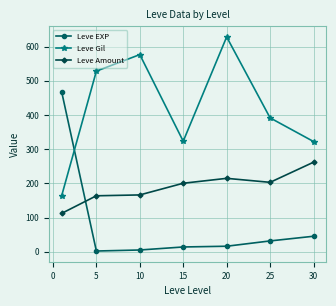

What is the sum of all Leve Amount values?

1323.0